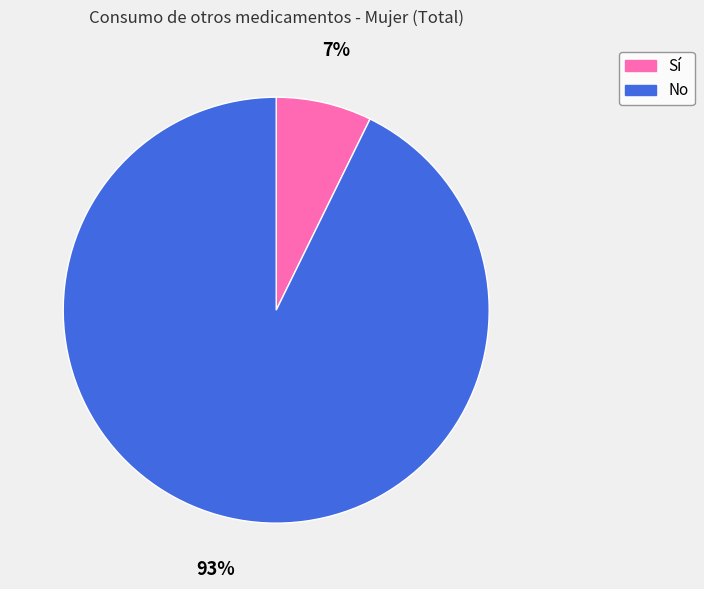

Which slice is the smallest?

Sí